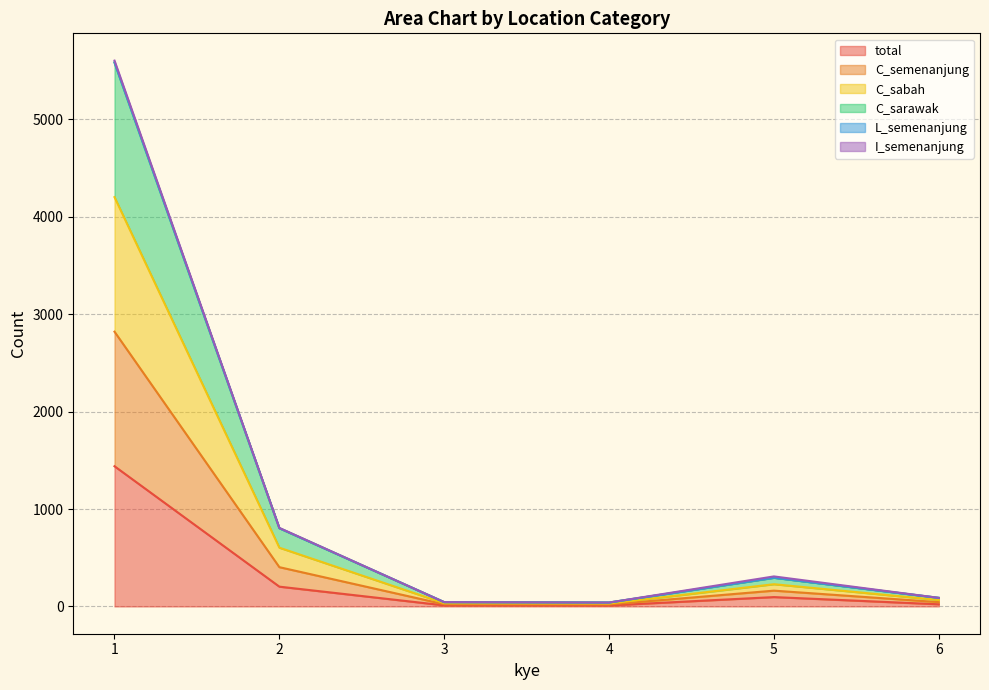

True or false: total has a value of 15 at 3.

False